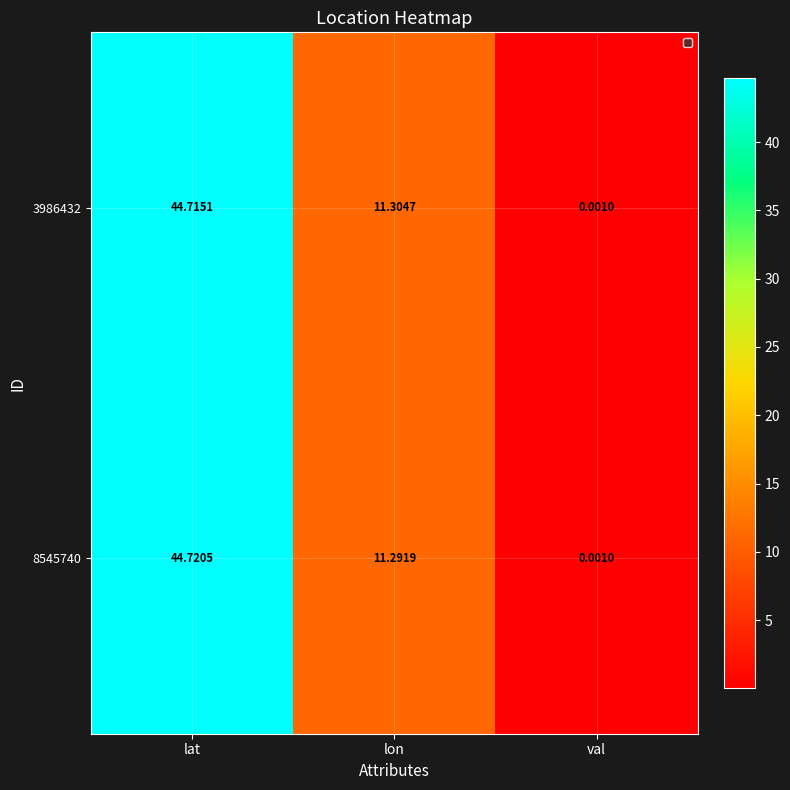

Which series has the widest spread of values?

8545740